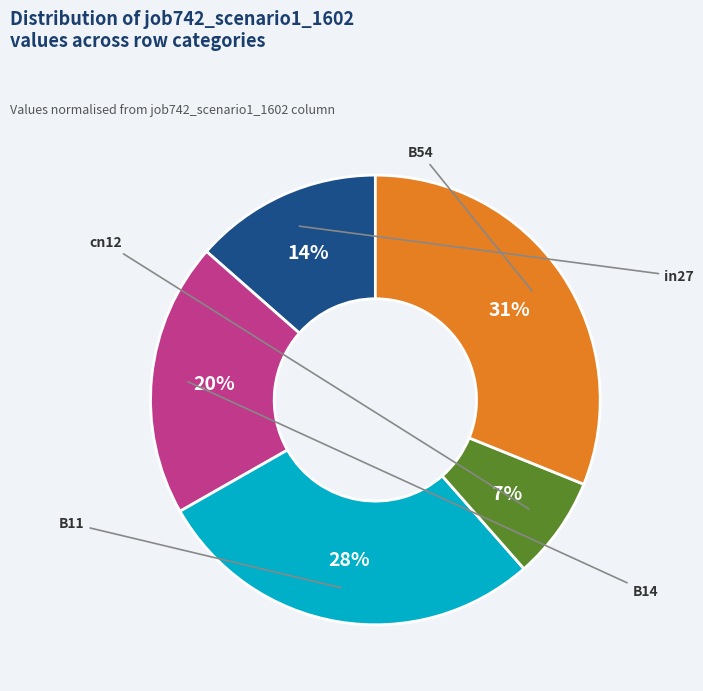

How much of the chart is everything except B14?

80.3%